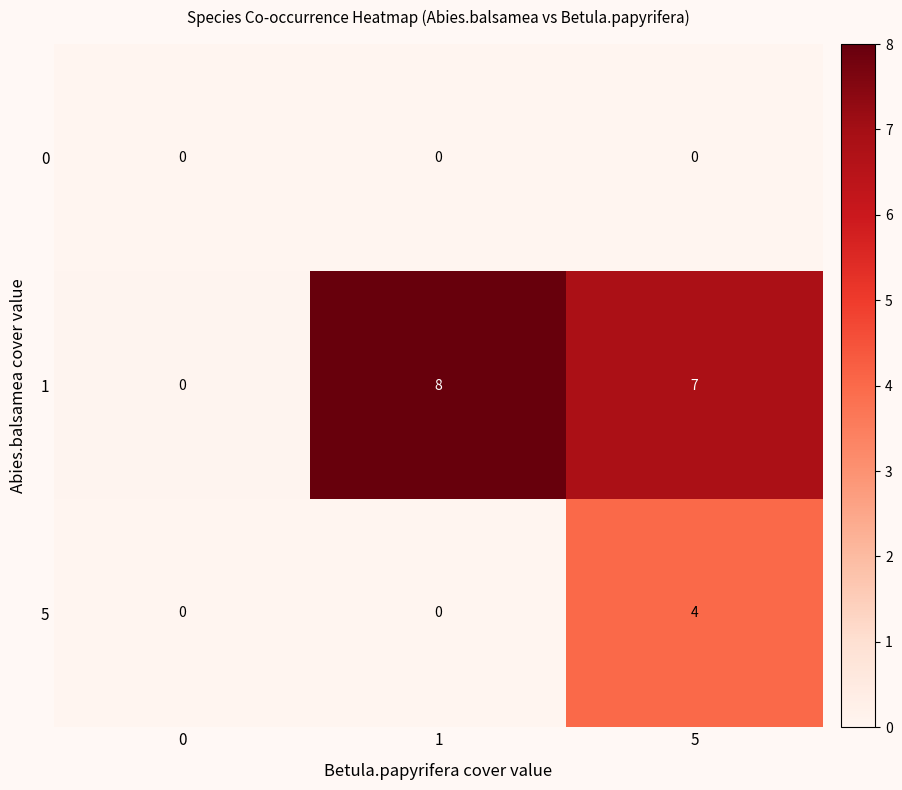

The 1 series shows 5 at 1. True or false?

False